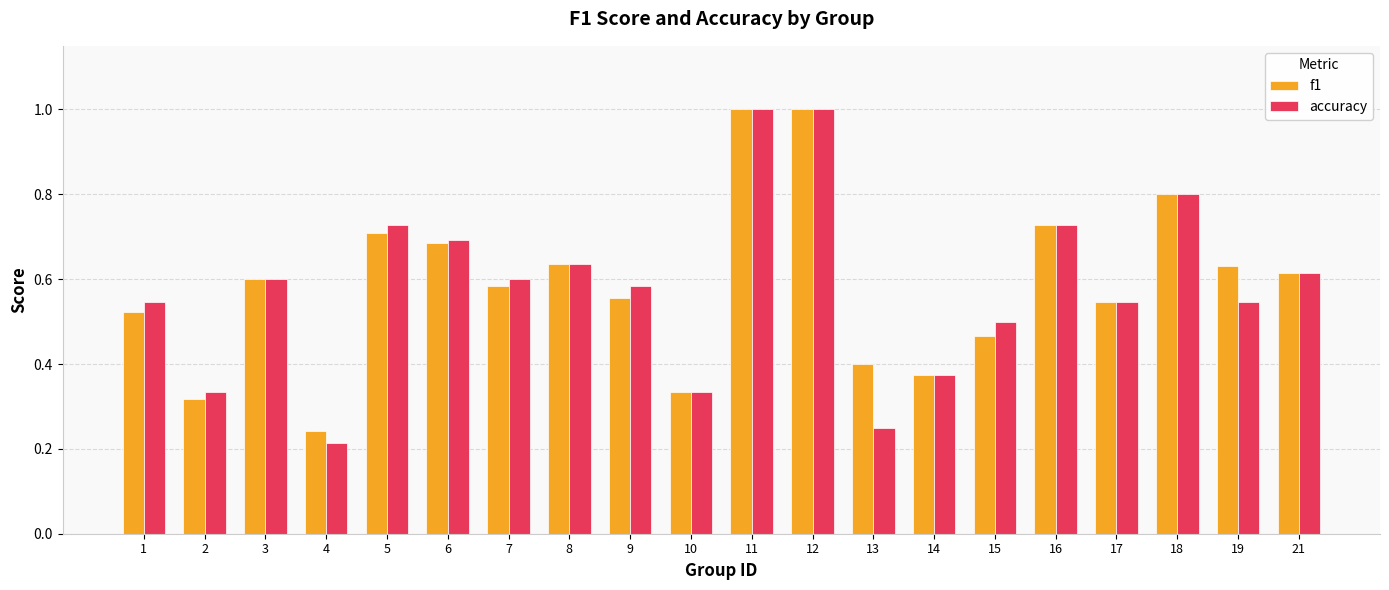

What is the spread (max minus min) of values at 19?

0.1